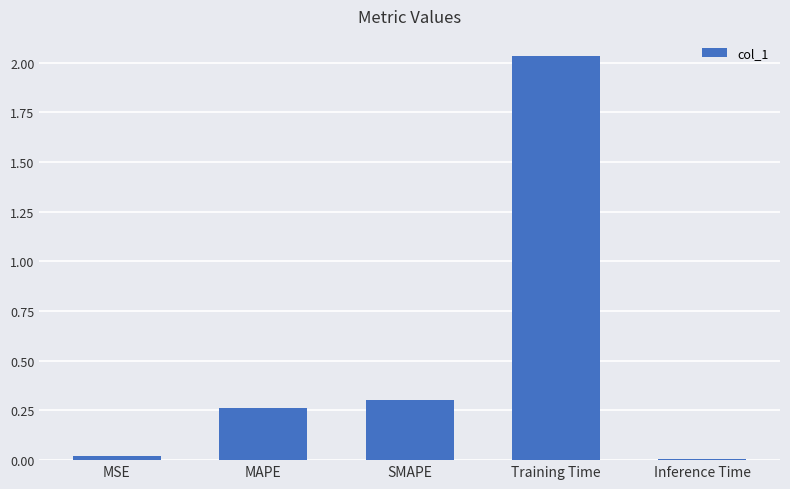

Which label corresponds to the largest value in the chart?

Training Time